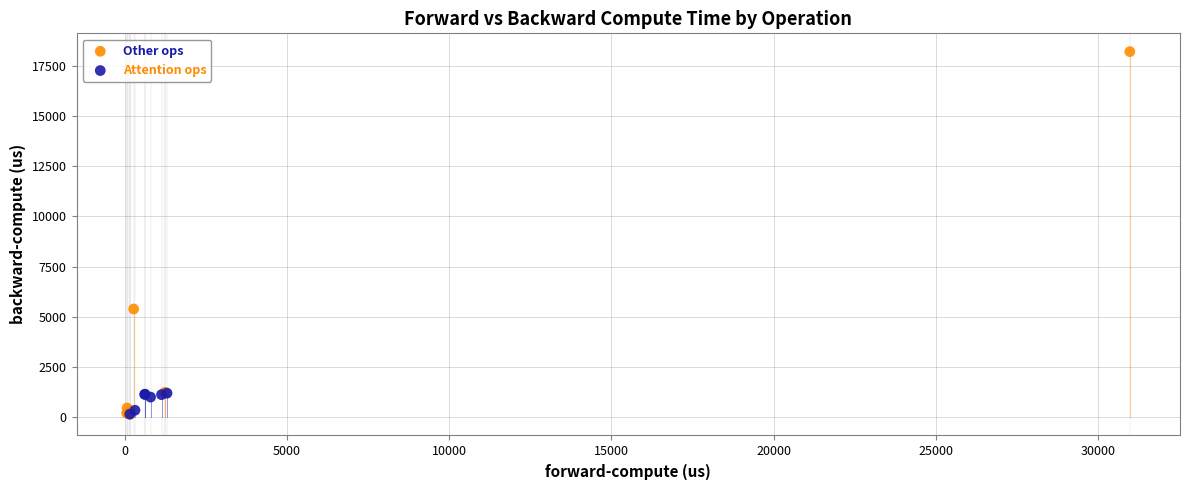

Which series contains the highest Y value?

Other ops